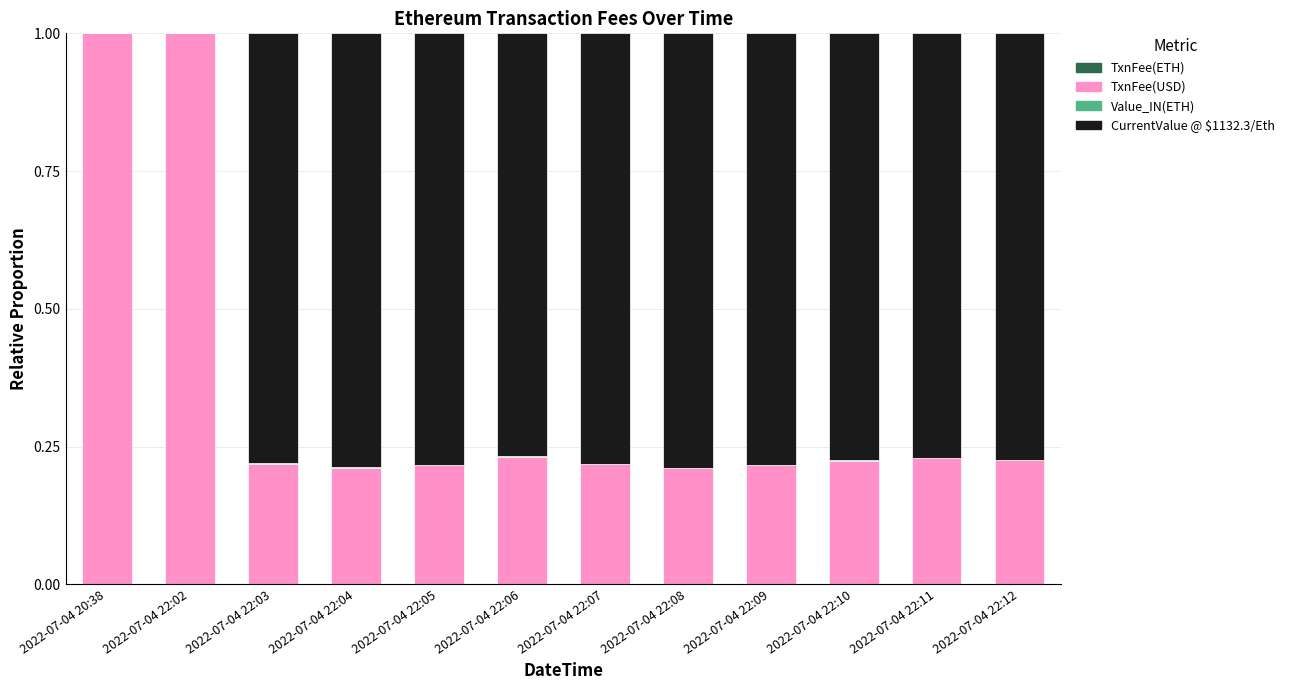

How many data points does each series have?

12